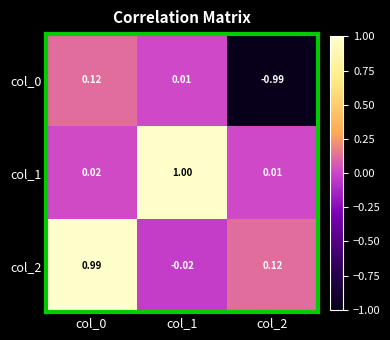

What is the difference between the highest and lowest values at col_2?

1.1